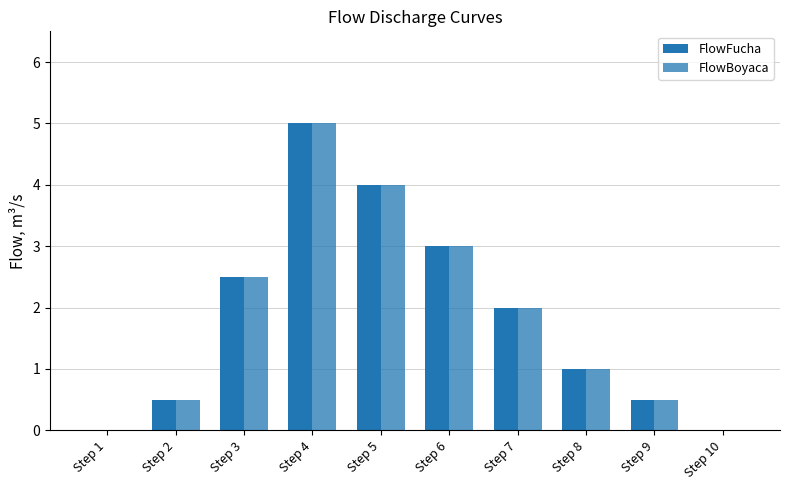

How many groups of bars are there?

10